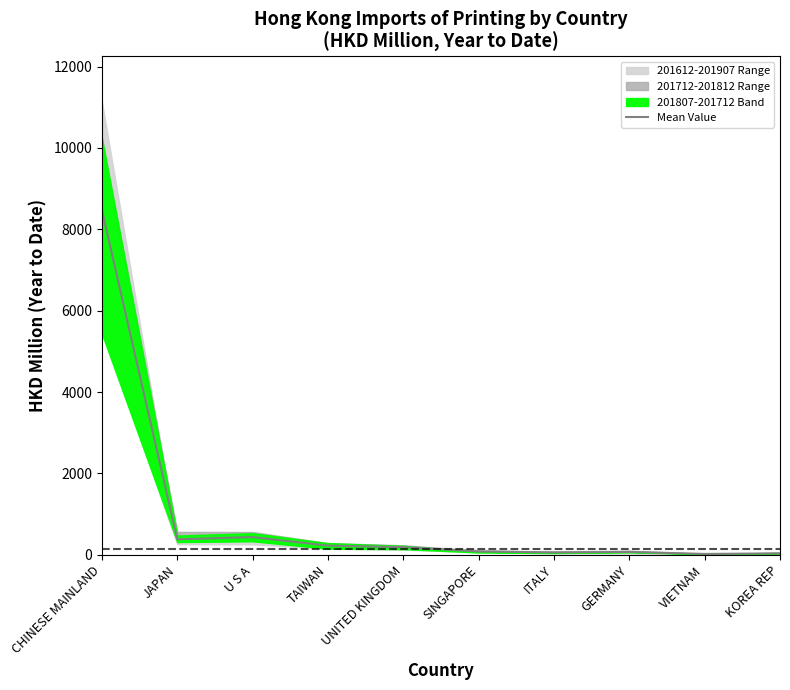

What is the difference between the values at CHINESE MAINLAND and JAPAN?

8092.3